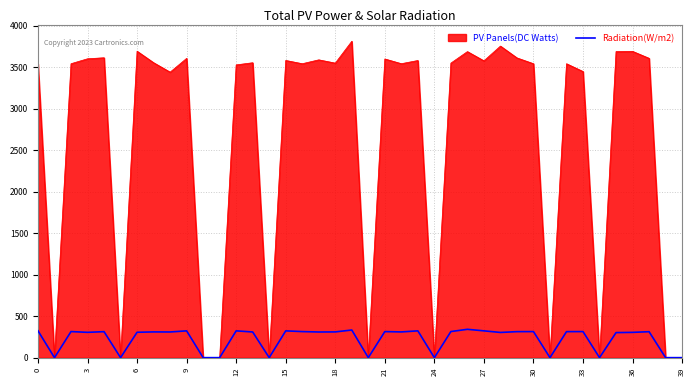

What is the maximum value shown in the chart?

3814.2